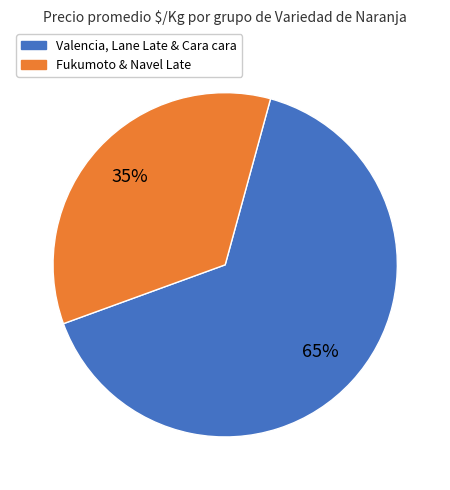

How many slices are in this pie chart?

2